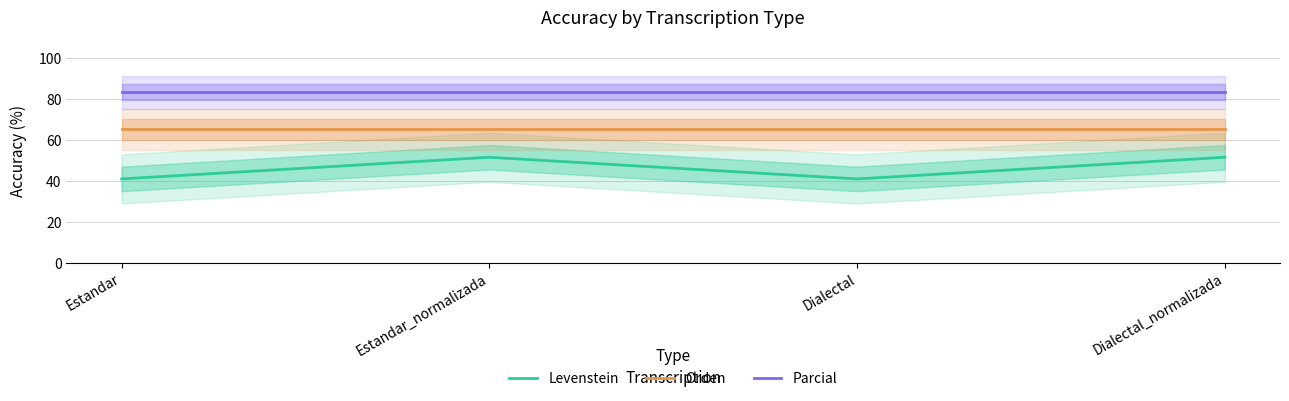

True or false: Levenstein and Orden intersect in this chart.

False